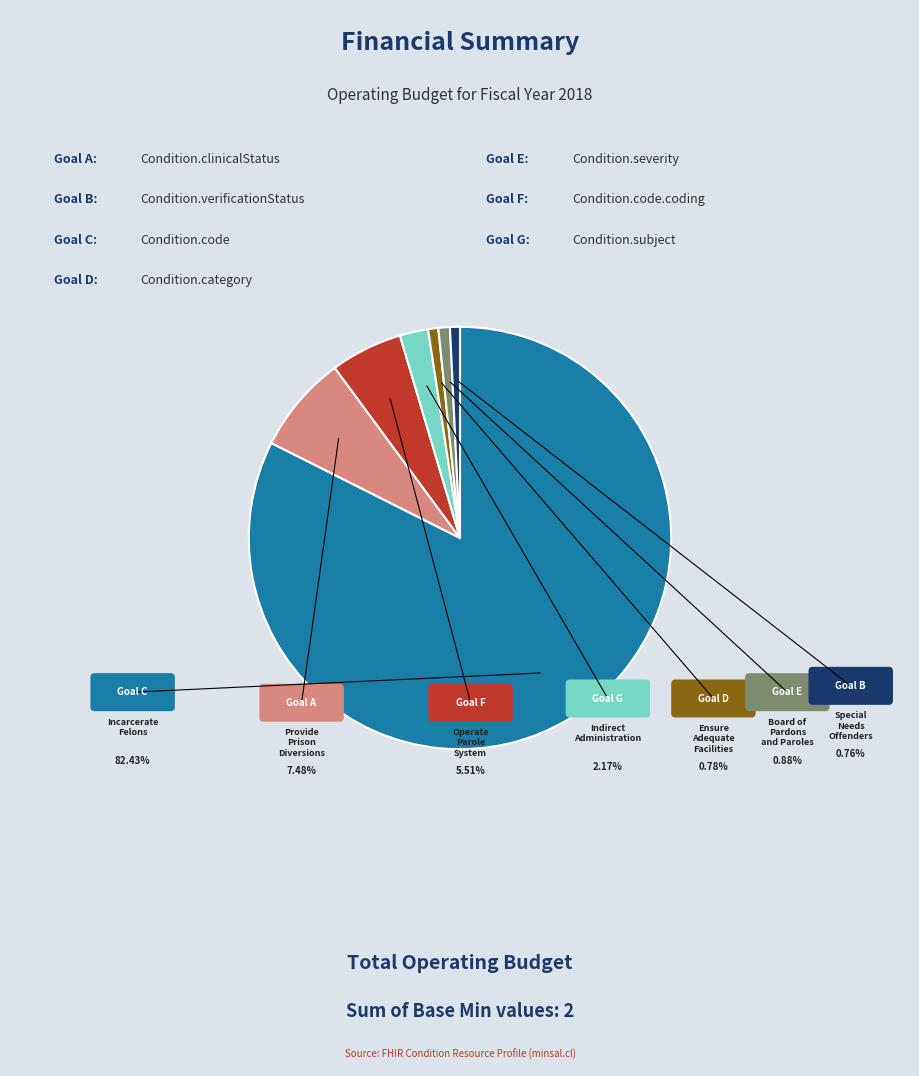

Is it true that Condition.verificationStatus is 1% of the pie?

False